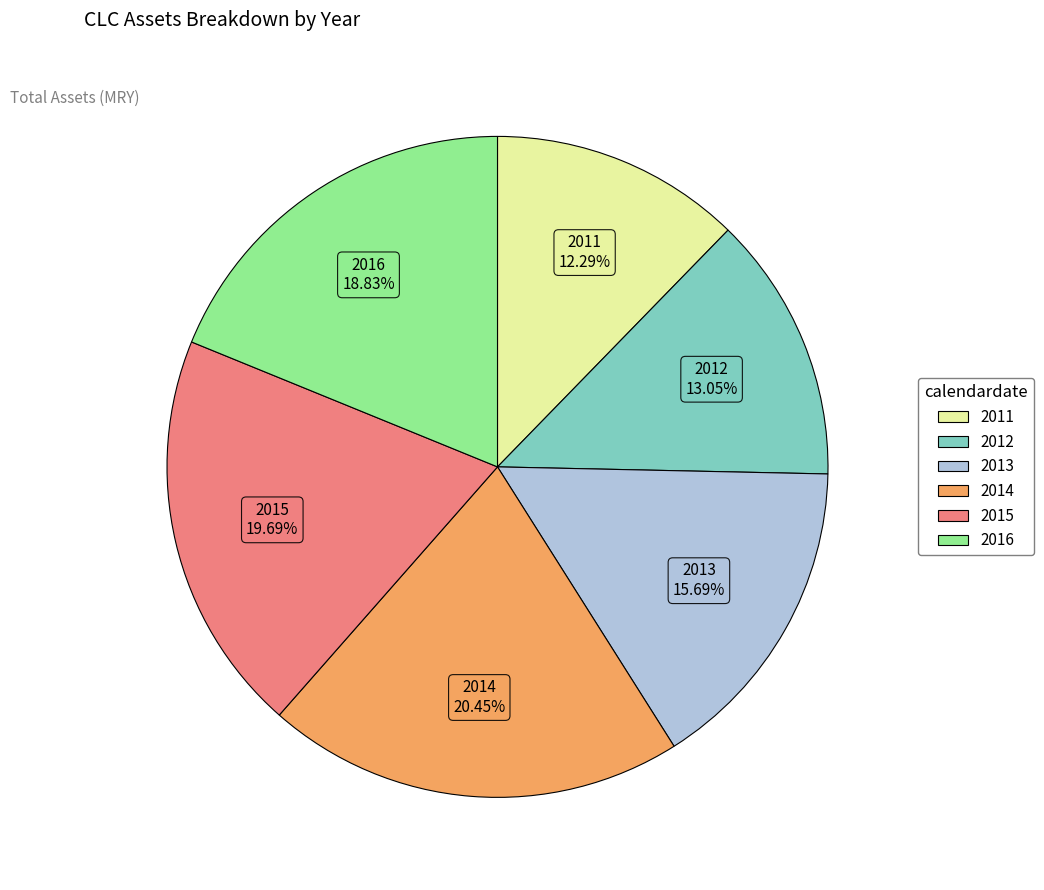

To the nearest percent, what is the combined percentage of 2013 and 2016?

35%